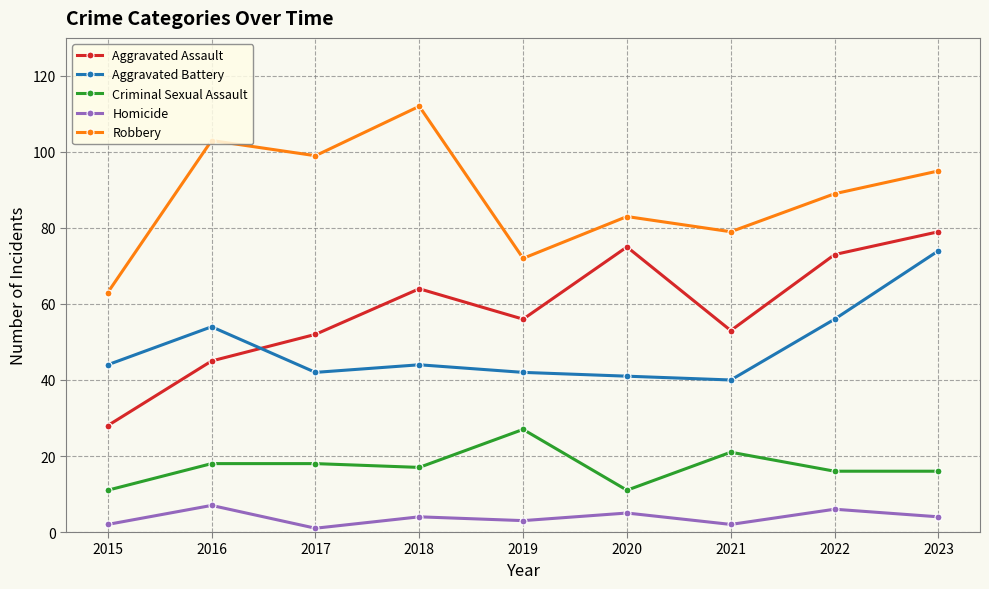

Reading right to left, transcribe all the data shown in this chart.

Aggravated Assault: 2023=79	2022=73	2021=53	2020=75	2019=56	2018=64	2017=52	2016=45	2015=28
Aggravated Battery: 2023=74	2022=56	2021=40	2020=41	2019=42	2018=44	2017=42	2016=54	2015=44
Criminal Sexual Assault: 2023=16	2022=16	2021=21	2020=11	2019=27	2018=17	2017=18	2016=18	2015=11
Homicide: 2023=4	2022=6	2021=2	2020=5	2019=3	2018=4	2017=1	2016=7	2015=2
Robbery: 2023=95	2022=89	2021=79	2020=83	2019=72	2018=112	2017=99	2016=103	2015=63